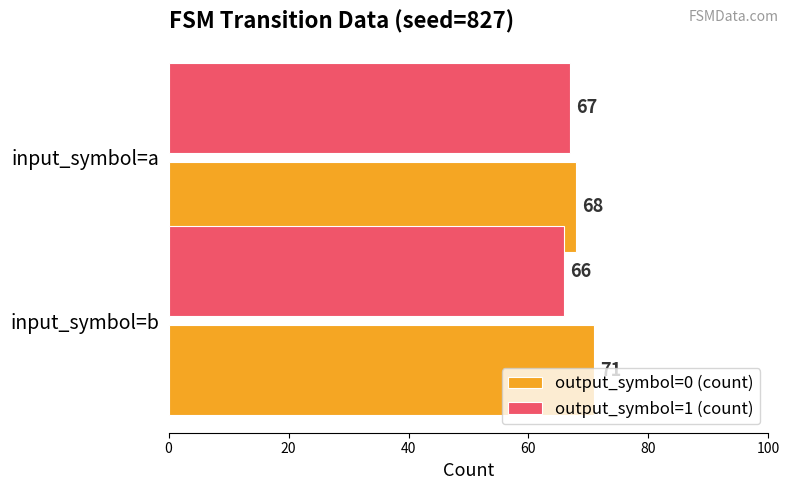

The value of output_symbol=1 (count) at input_symbol=a is 37. True or false?

False